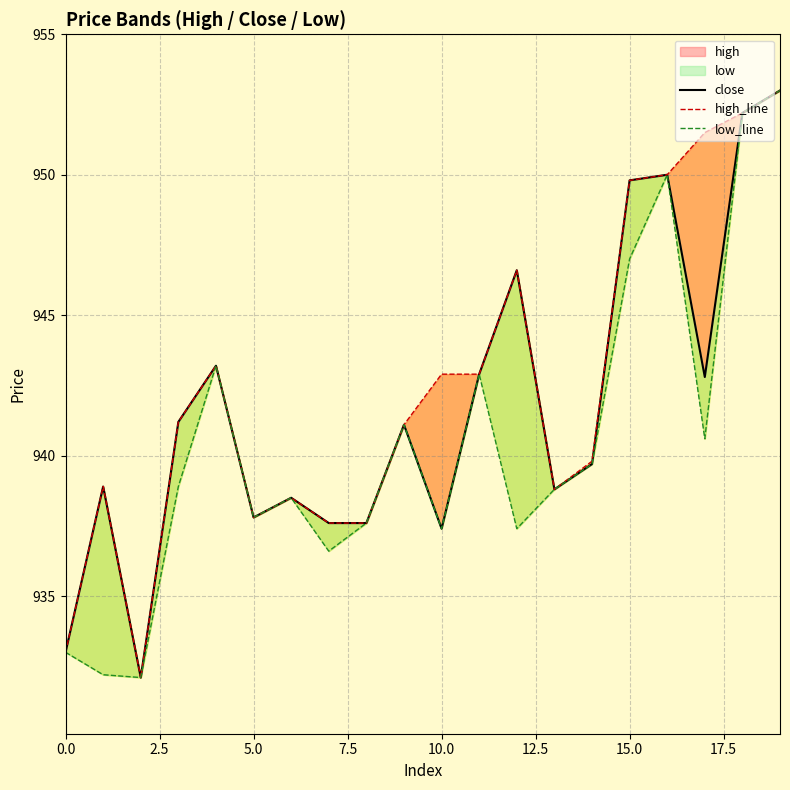

True or false: low_line and close intersect in this chart.

False